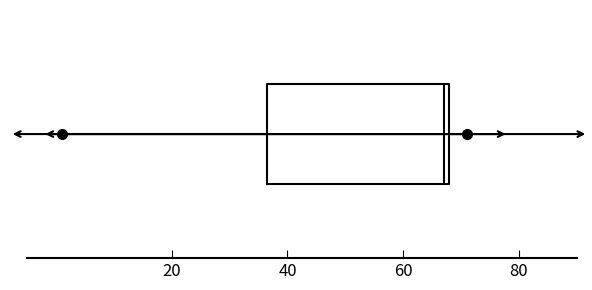

Where is the left edge of the box on the x-axis? The values are not printed on the chart, so give them approximately, as read against the axis.

36